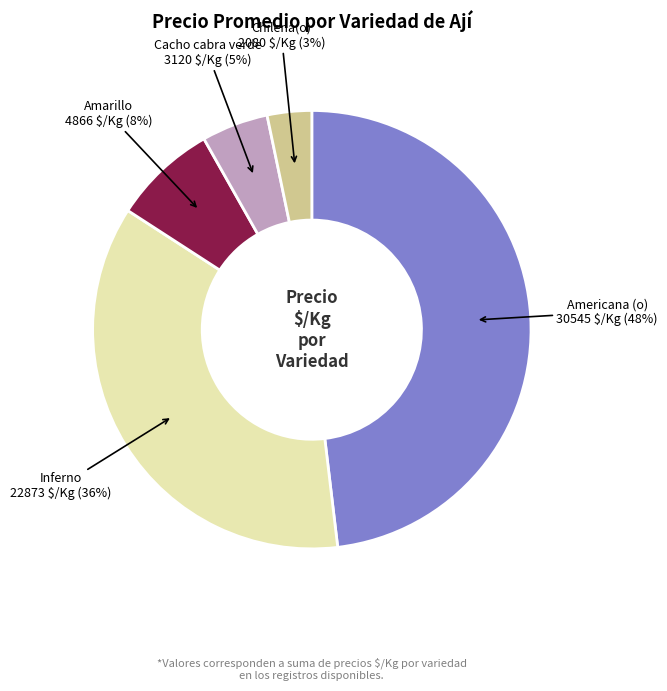

True or false: Cacho cabra verde accounts for 12% of the total.

False